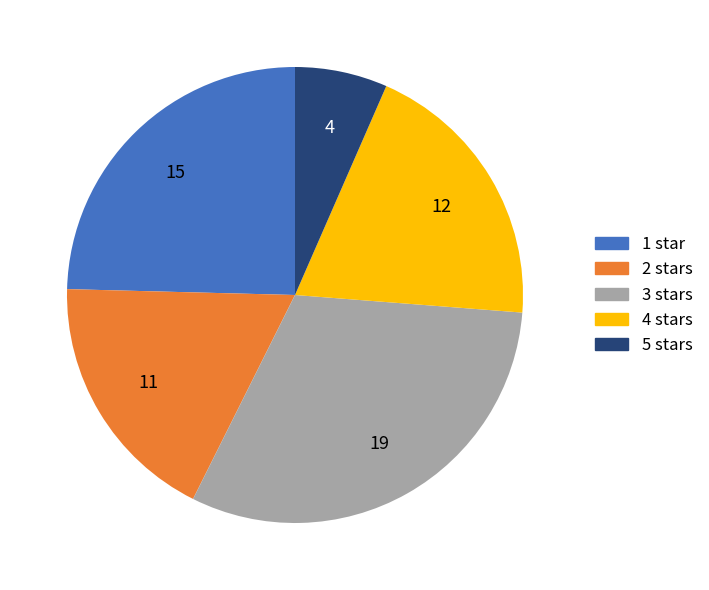

Does 5 stars account for over 50% of the chart?

No